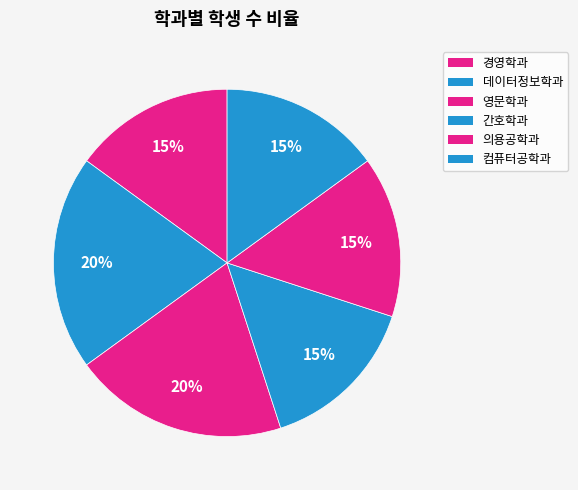

What is the total percentage of 경영학과 and 의용공학과?

30.0%